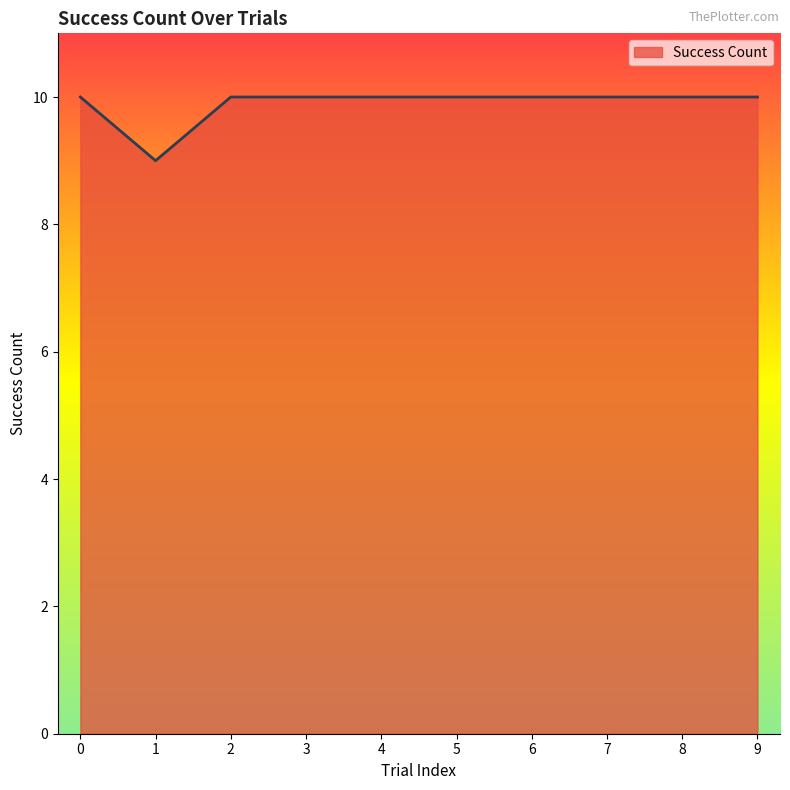

True or false: the data shows 10 at 7.

True